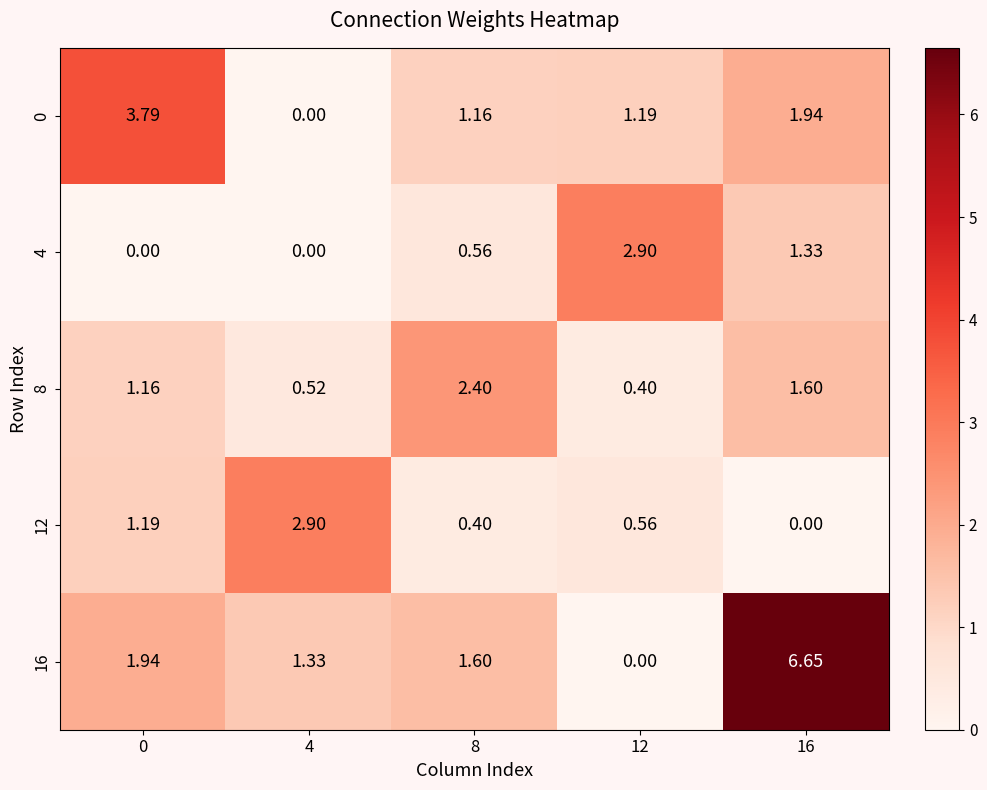

Is the value of 8 at 8 greater than the value of 0 at 12?

Yes